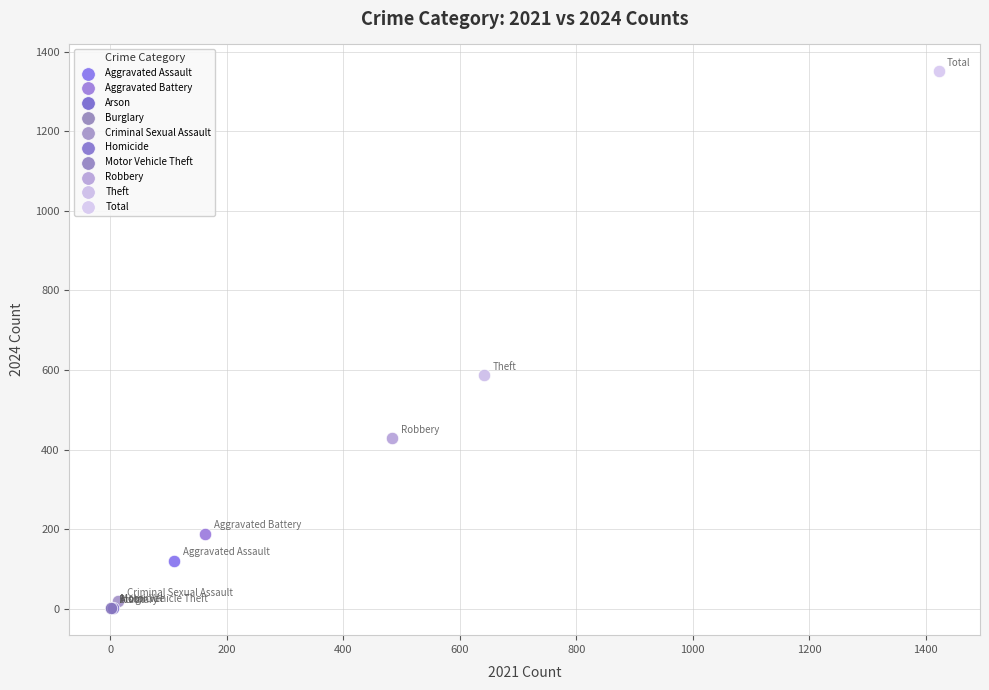

What are all the series names shown in the legend?

Aggravated Assault, Aggravated Battery, Arson, Burglary, Criminal Sexual Assault, Homicide, Motor Vehicle Theft, Robbery, Theft, Total